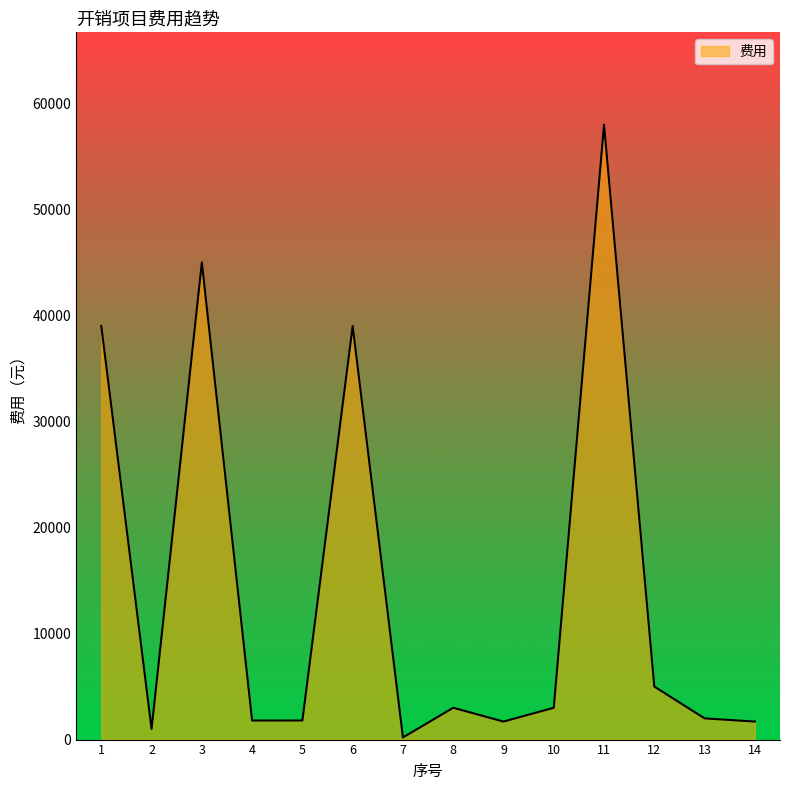

What is the sum of the values at 1 and 2?

40000